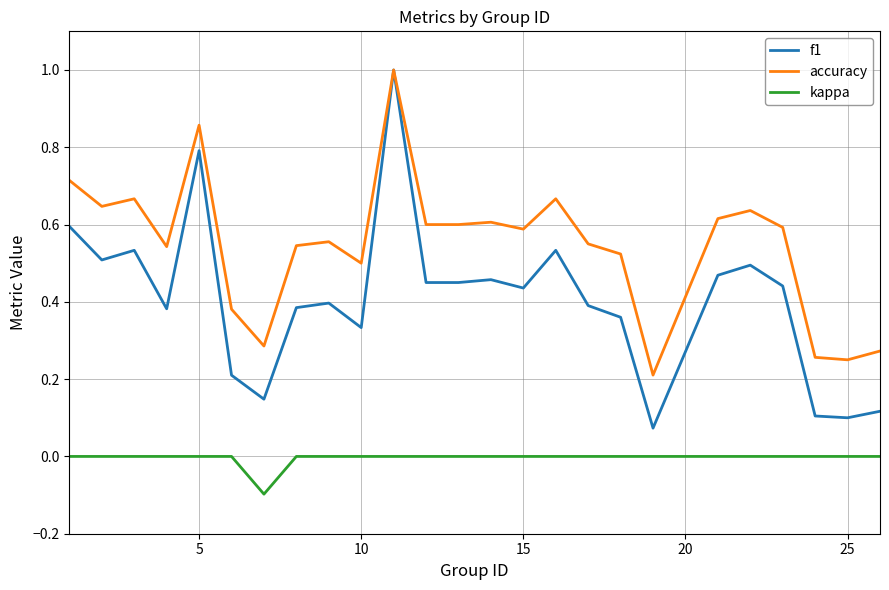

Which series has the largest range (max minus min)?

f1